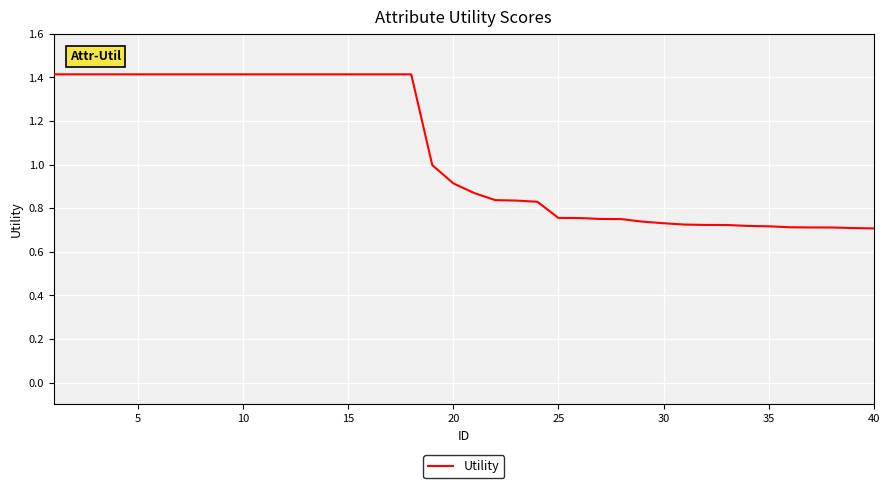

What is the average value?

1.1